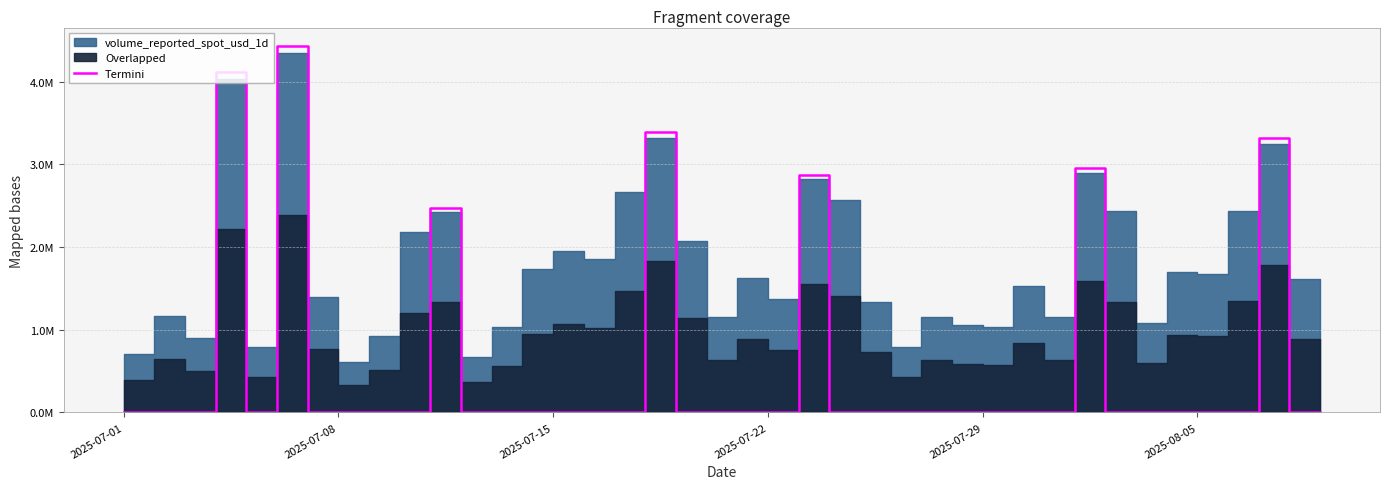

What is the average value?

588969.2